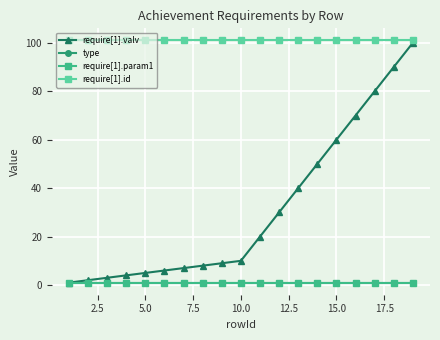

Is this an area chart (filled region under the line)?

No